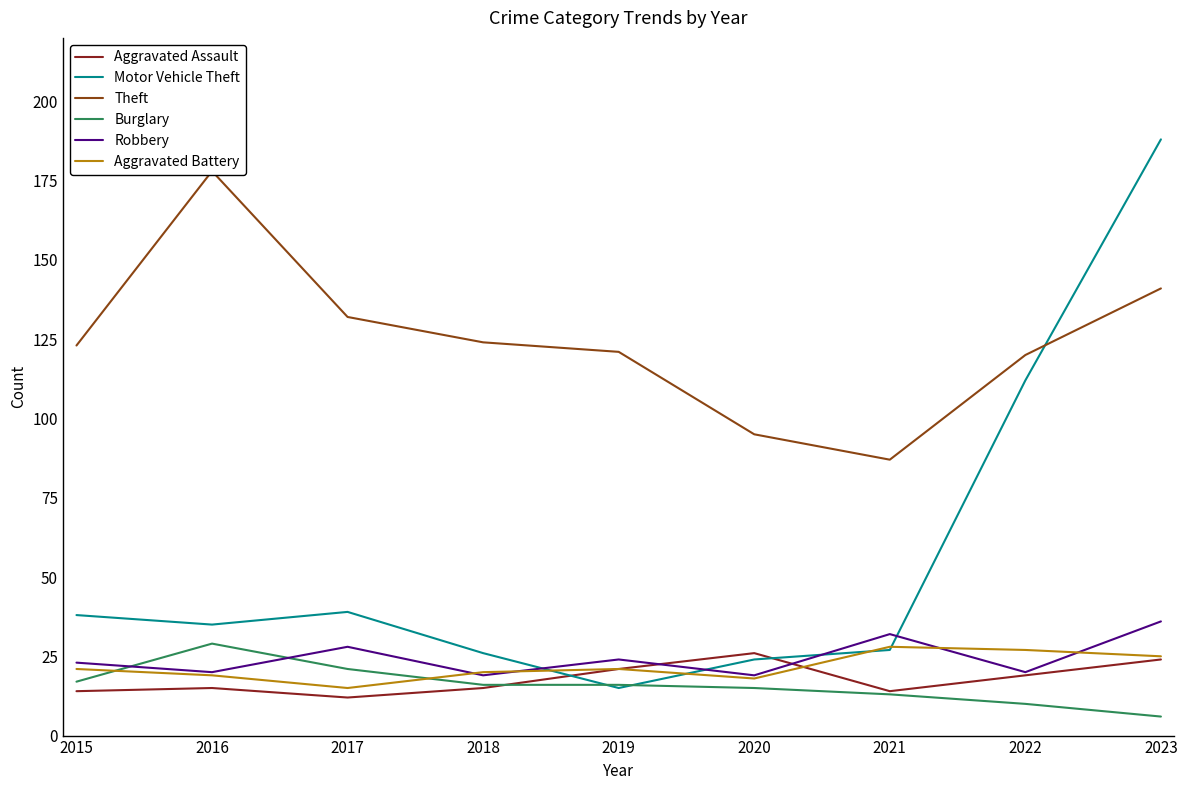

Is this an area chart (filled region under the line)?

No